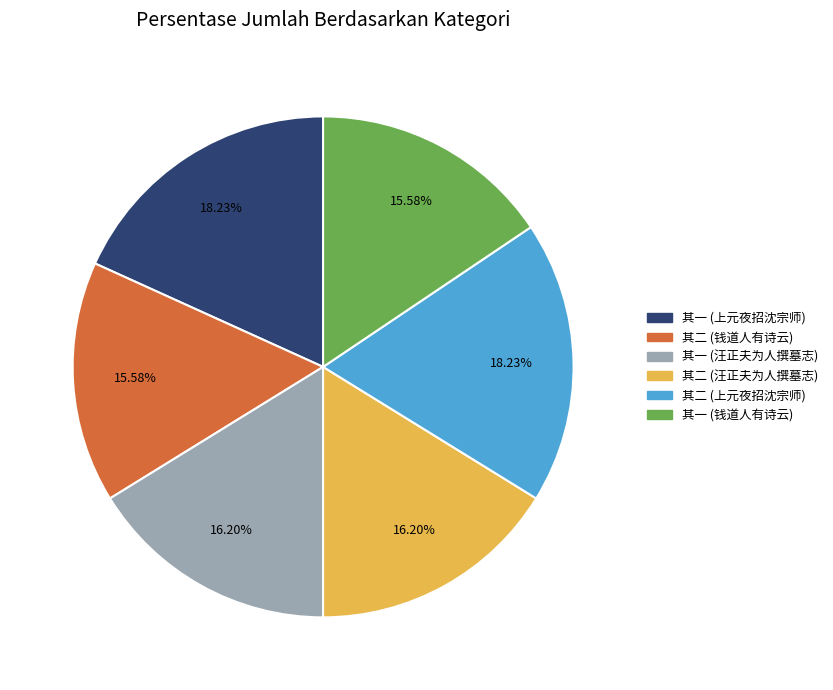

Combined, do 其一 (钱道人有诗云) and 其二 (上元夜招沈宗师) account for over 50%?

No